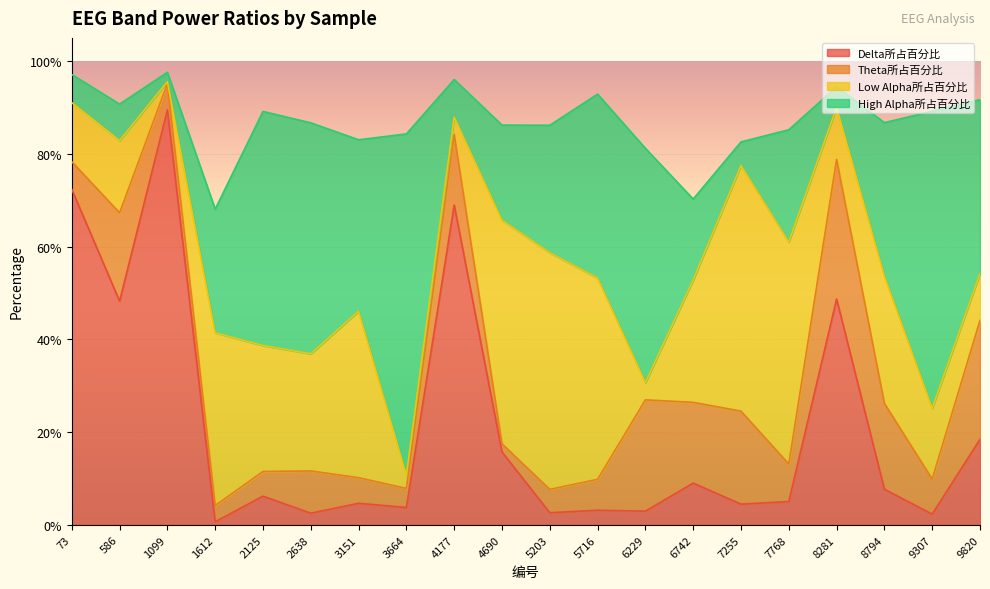

True or false: Low Alpha所占百分比 and Theta所占百分比 cross at least once.

True